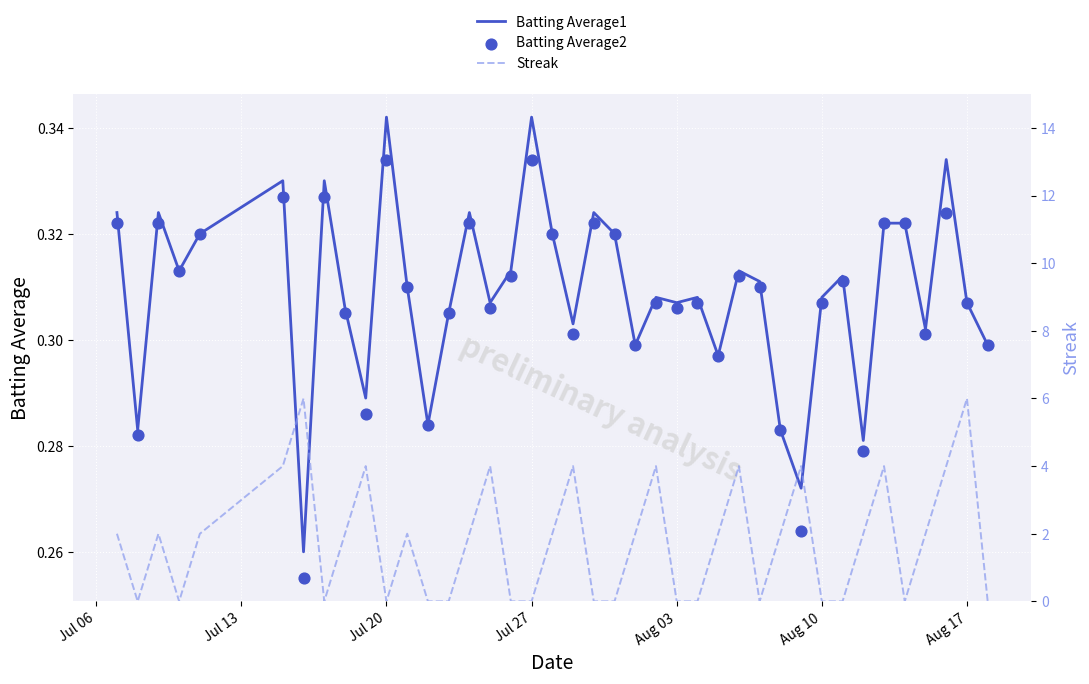

Which series has the largest Y range (max minus min)?

Streak